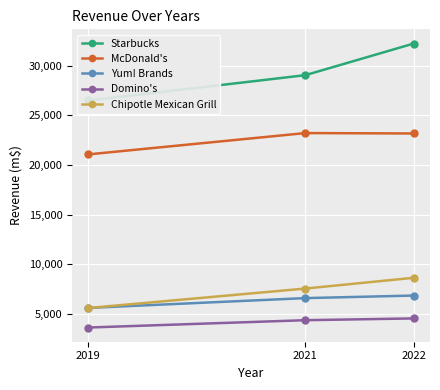

At which category is the sum across all series the highest?

2022